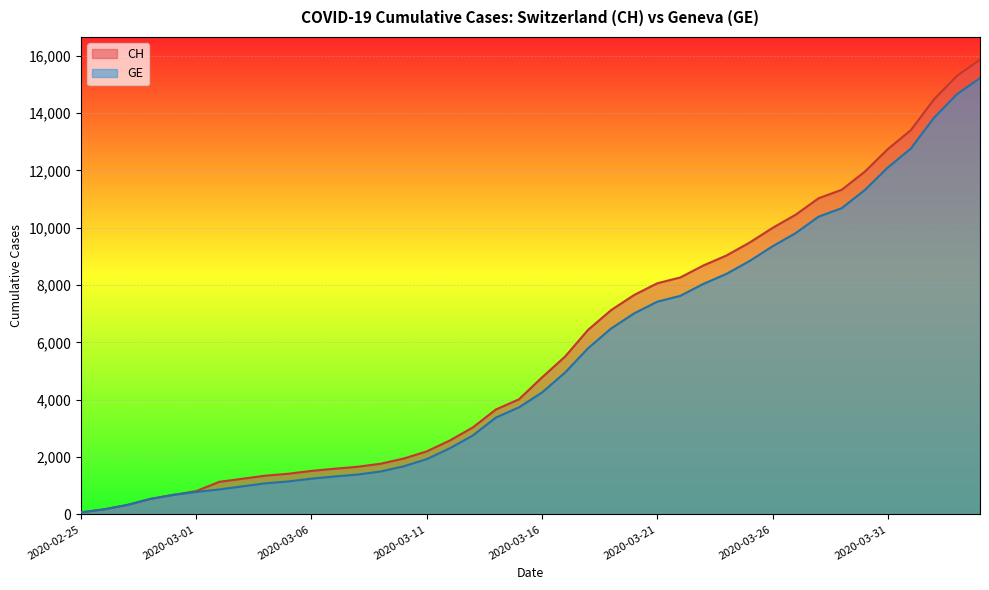

Between 2020-03-18 and 2020-02-27, which is larger?

2020-03-18